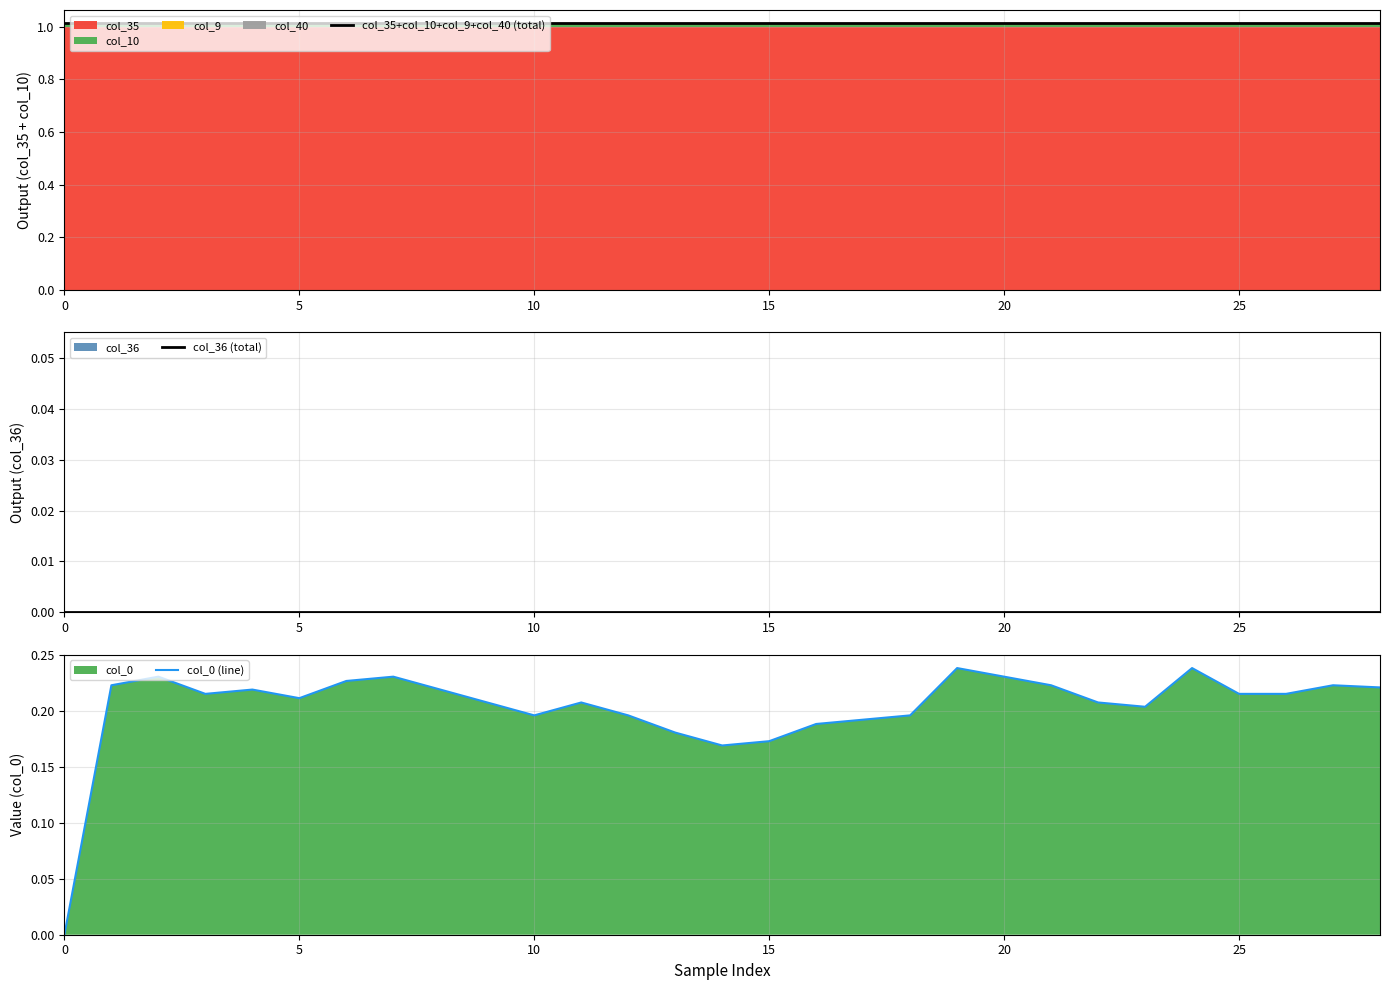

What is the greatest value displayed?

1.0